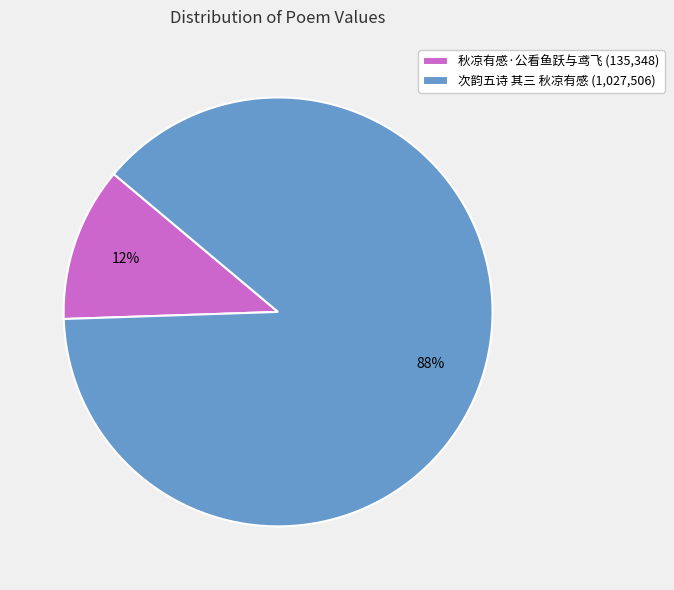

Which category accounts for the majority?

次韵五诗 其三 秋凉有感